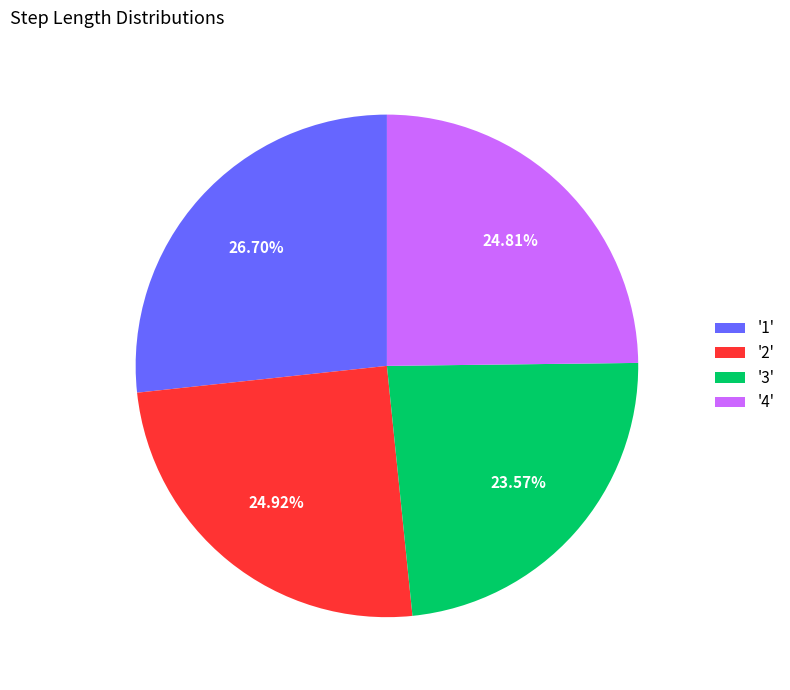

To the nearest percent, what is the average slice percentage?

25%